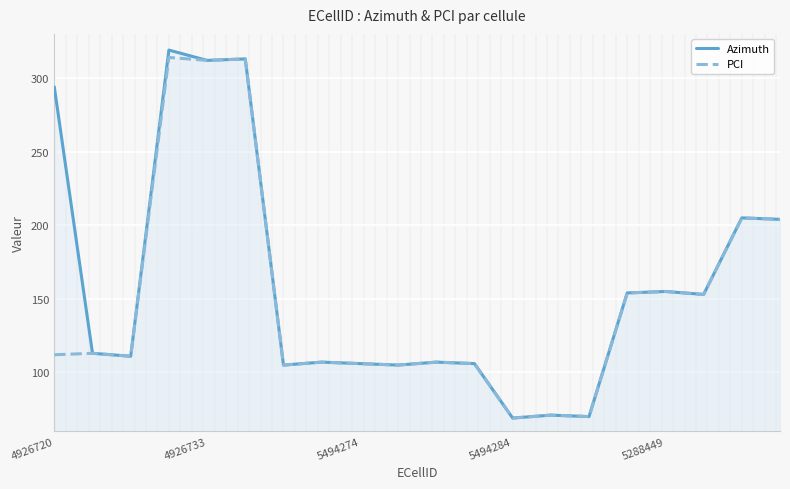

Reading left to right, what are all the values shown in this chart?

Azimuth: 294	113	111	319	312	313	105	107	106	105	107	106	69	71	70	154	155	153	205	204
PCI: 112	113	111	314	312	313	105	107	106	105	107	106	69	71	70	154	155	153	205	204